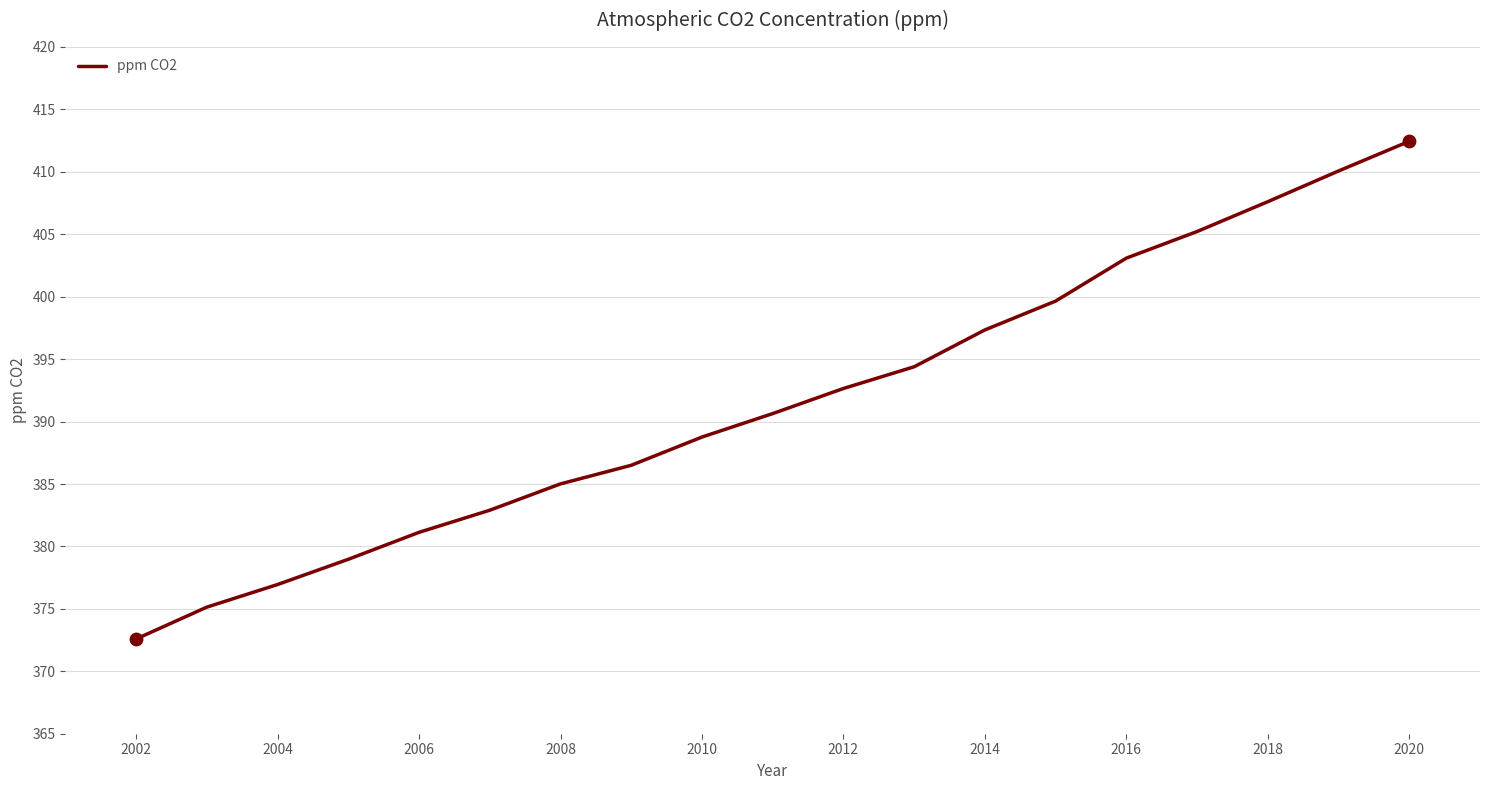

What is the smallest value displayed?

372.6